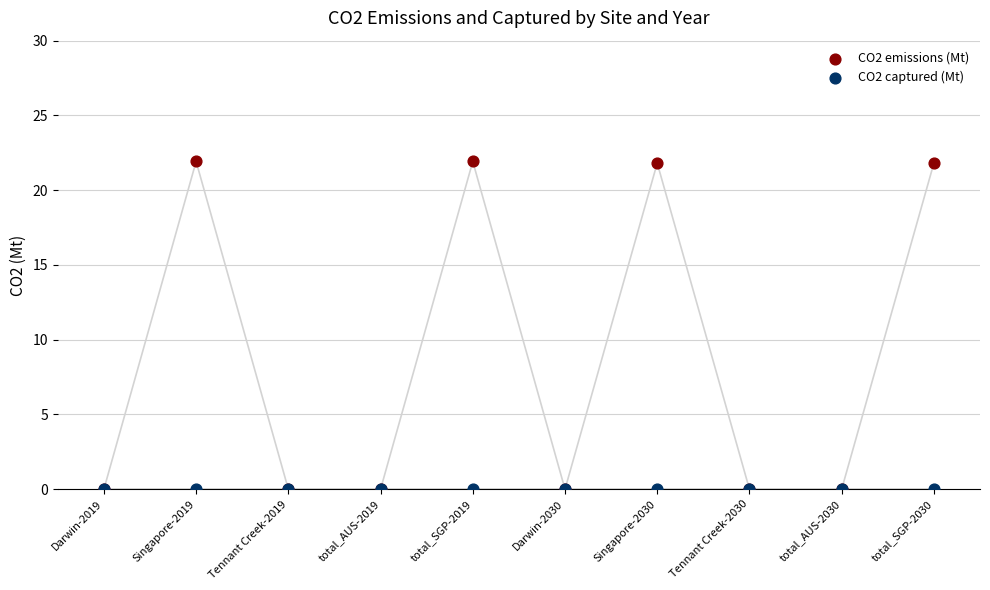

Which series has the largest total across all categories?

CO2 emissions (Mt)